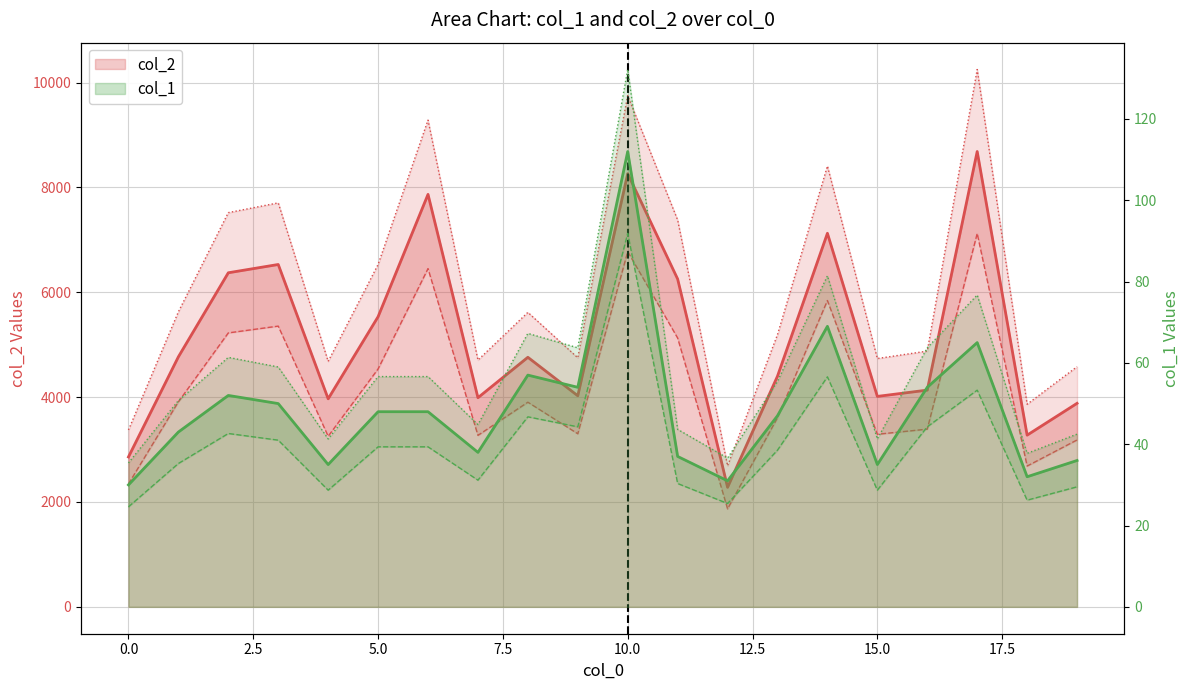

What is the difference between the highest and lowest values at 1?

4718.3